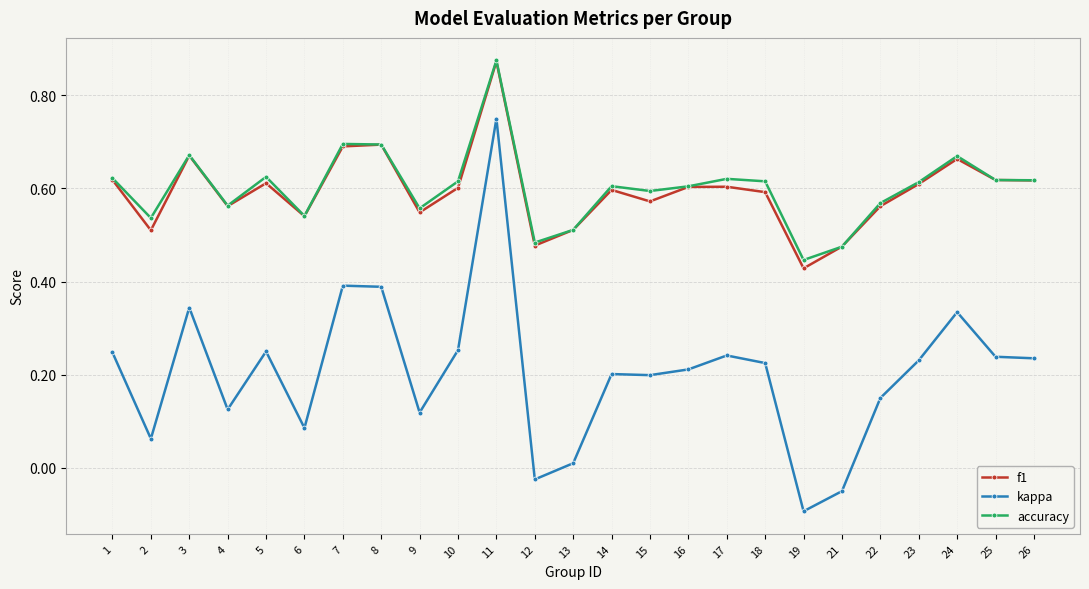

Which label corresponds to the largest value in the chart?

11